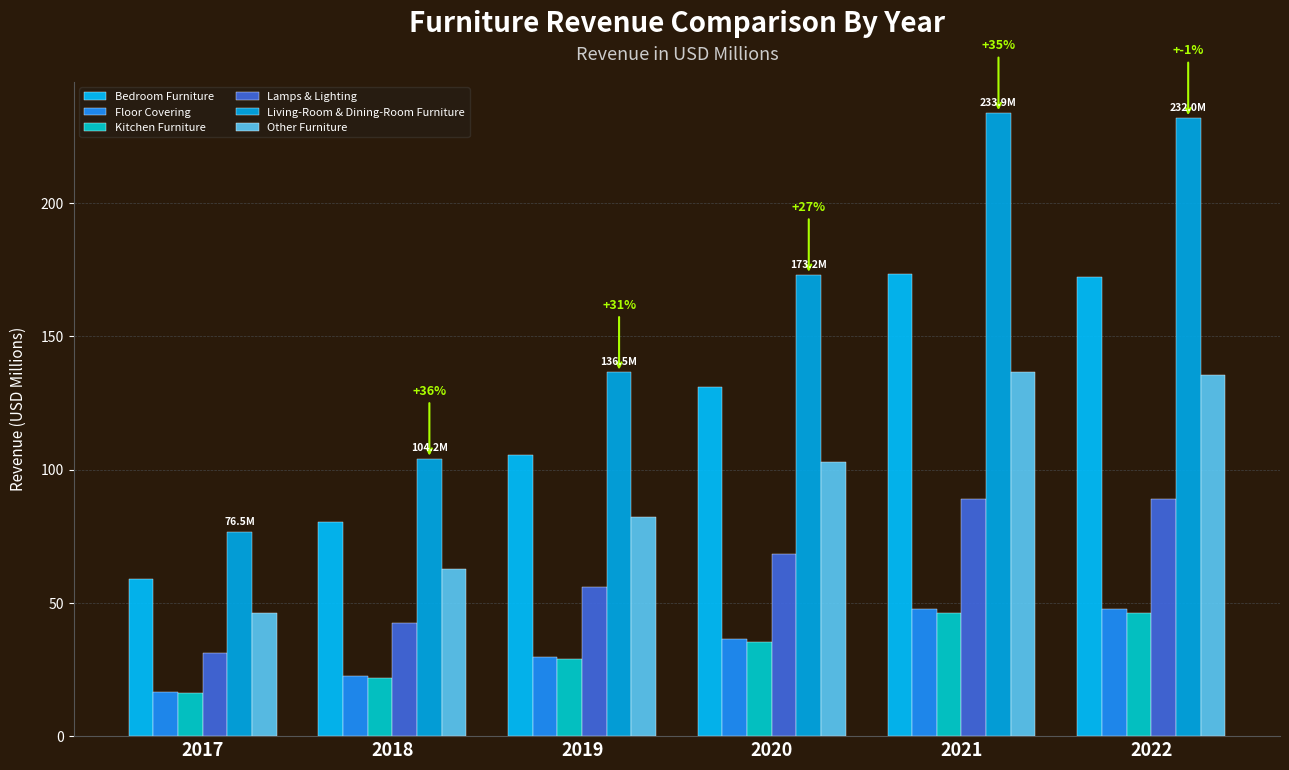

Is it true that Other Furniture equals 90.1 at 2018?

False